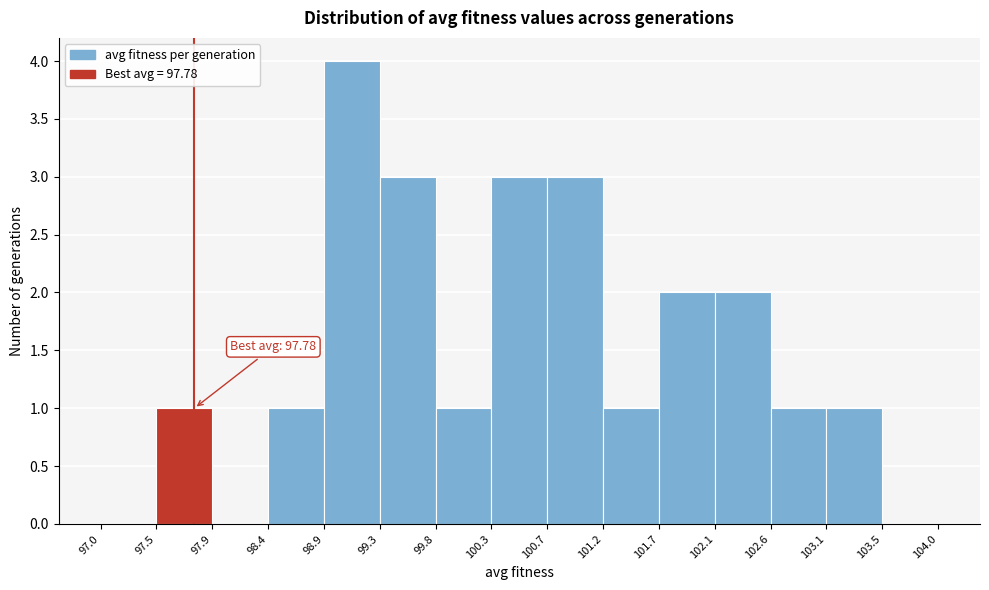

Which range on the x-axis has the tallest bar?

98.9 to 99.3